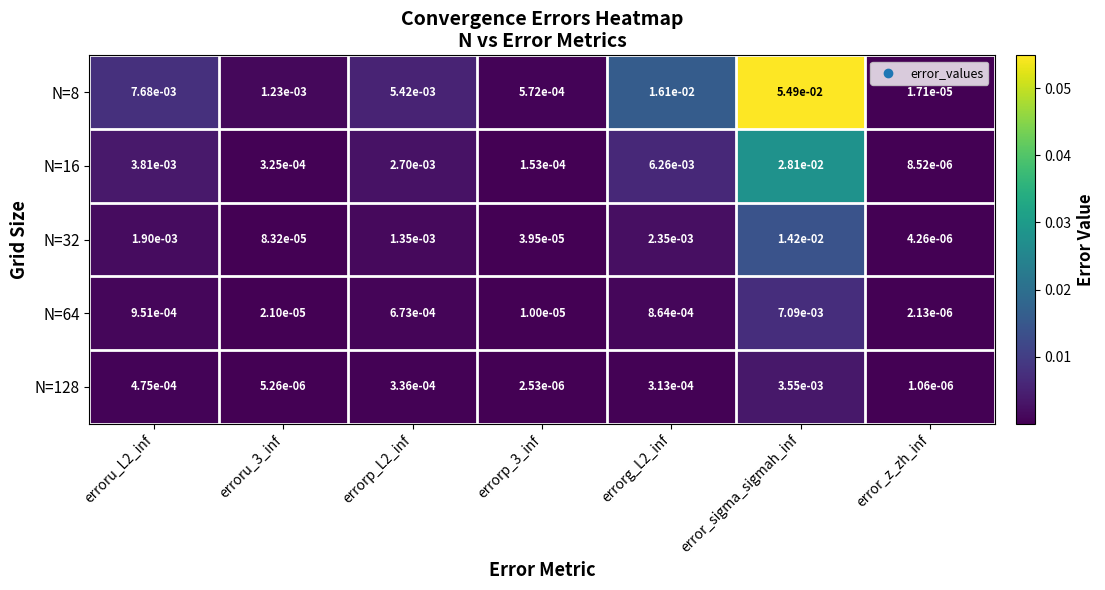

At which label is N=32 closest to 0?

error_z_zh_inf